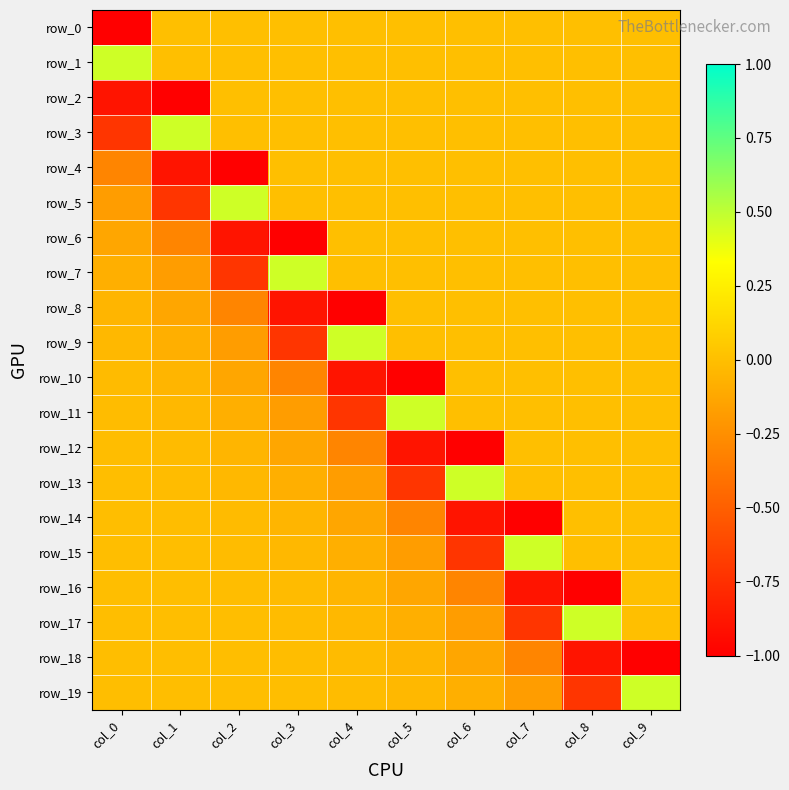

How many negative values does the row_10 series have?

6